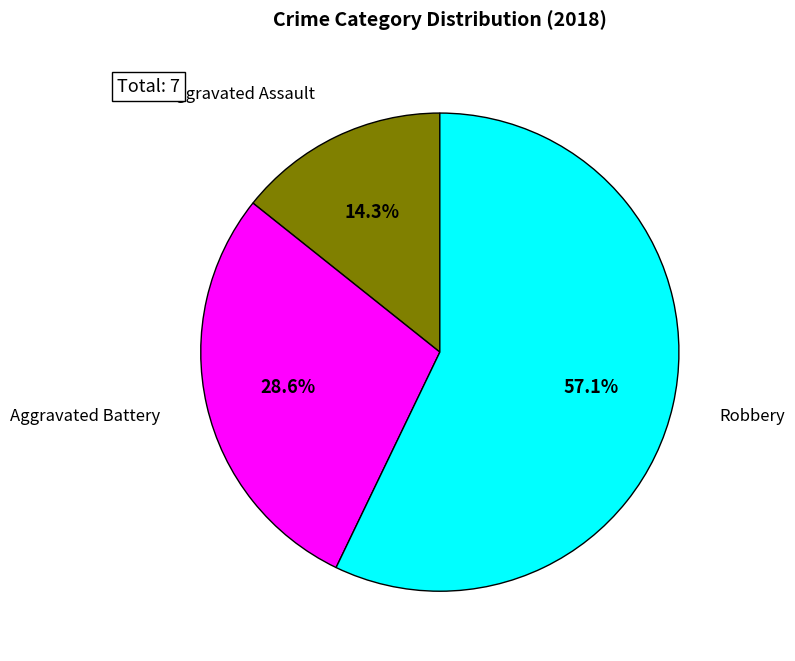

Which category has the smallest portion of the pie?

Aggravated Assault